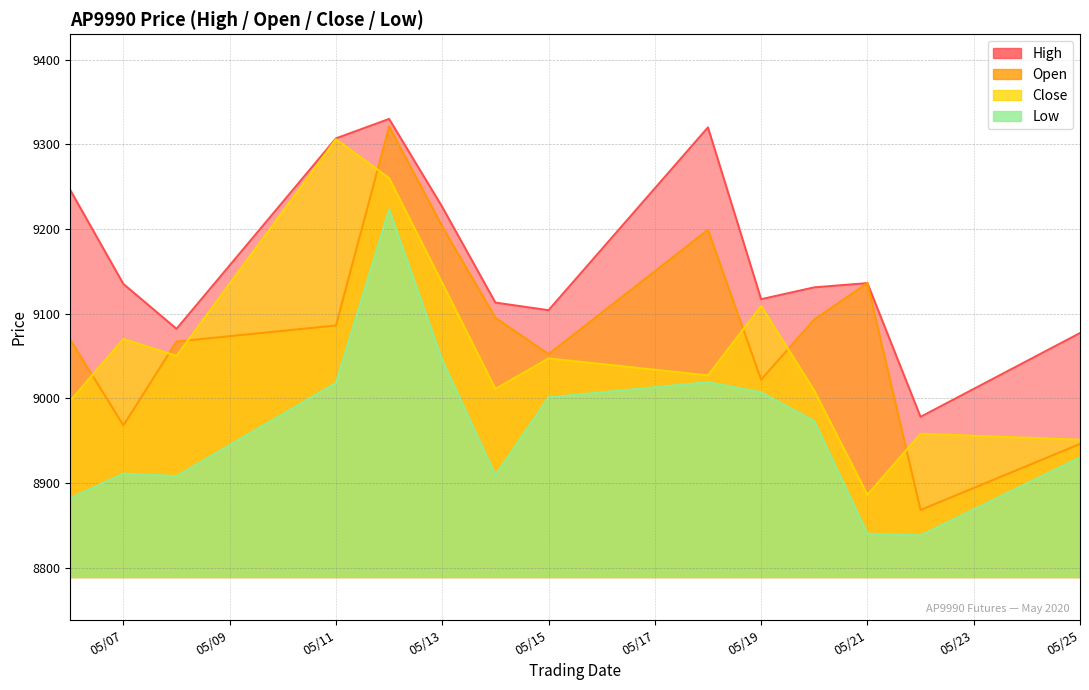

Which series has the largest range (max minus min)?

Open